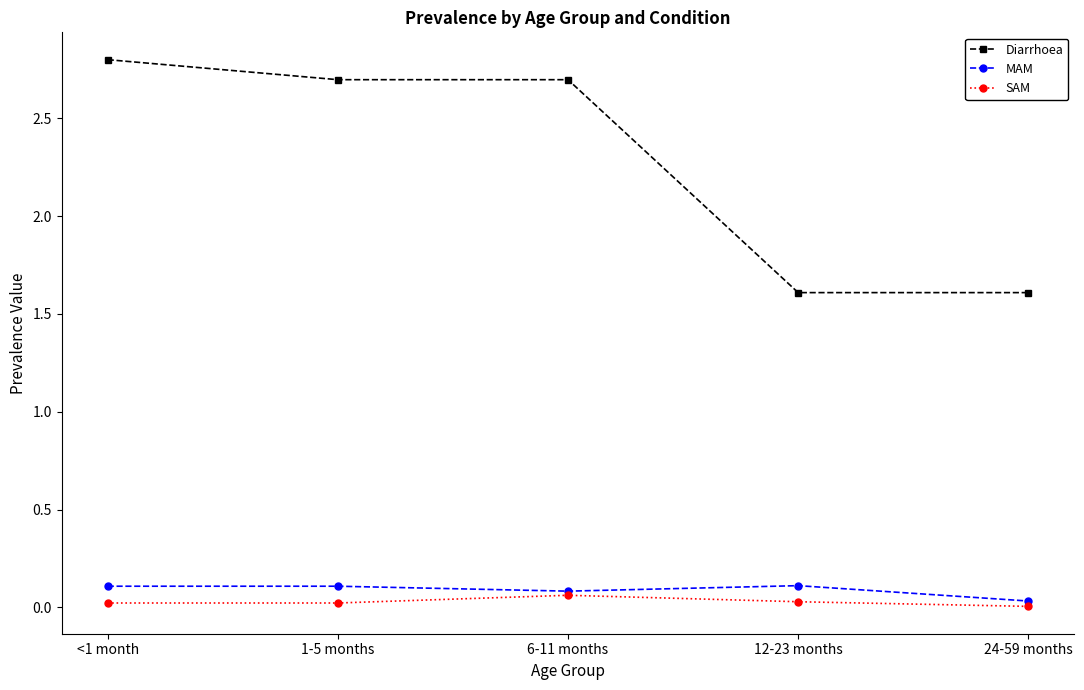

What is the average value of the Diarrhoea series?

2.3